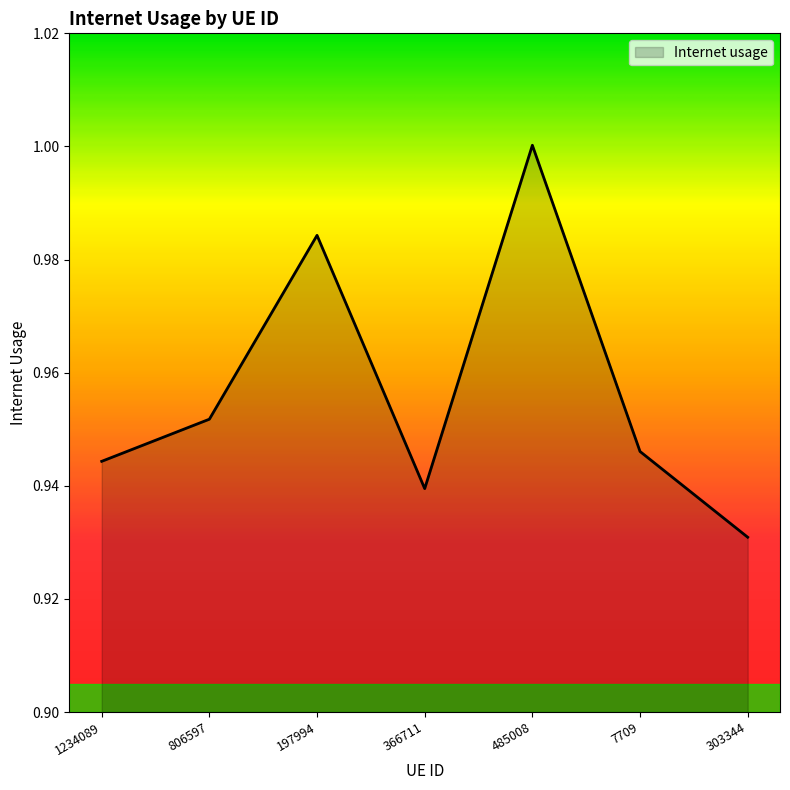

Is it true that the value at 366711 is 1.3?

False